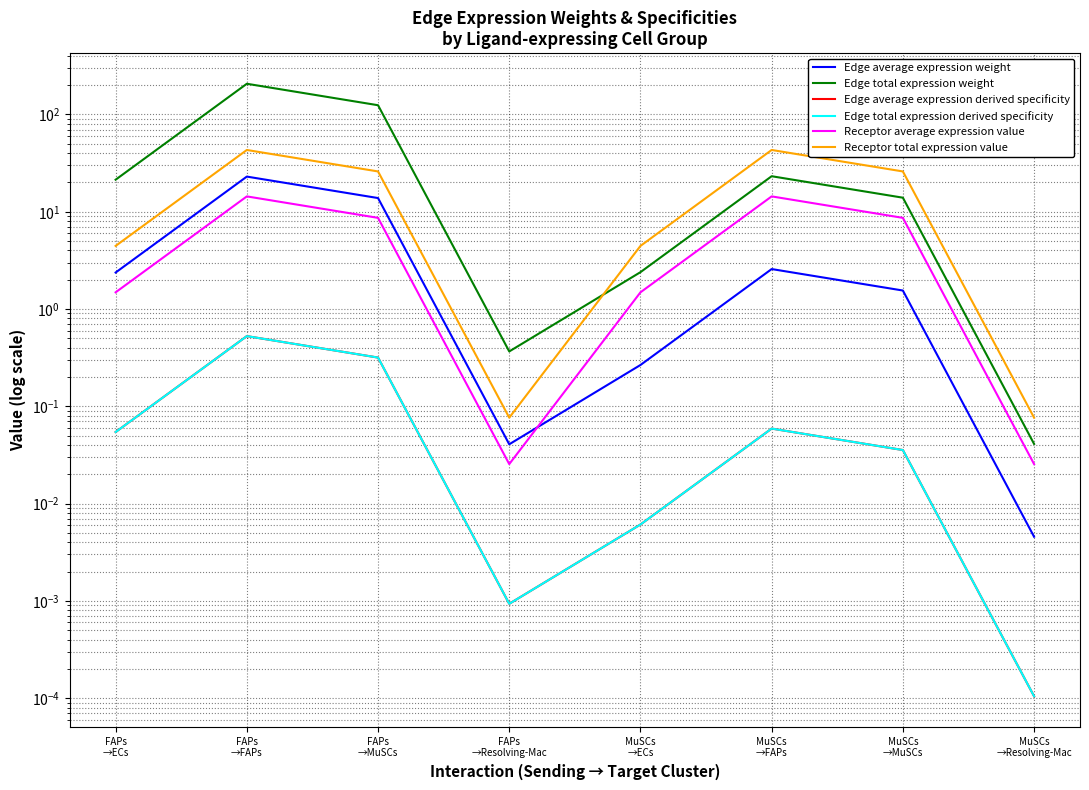

Which label corresponds to the smallest value in the chart?

MuSCs
→Resolving-Mac